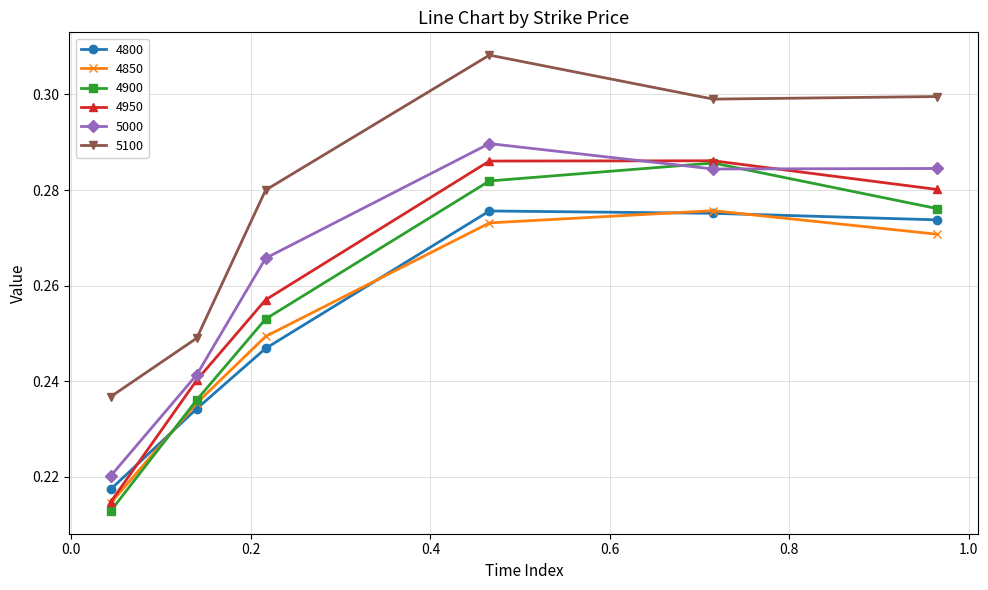

How many categories are shown in the chart?

6